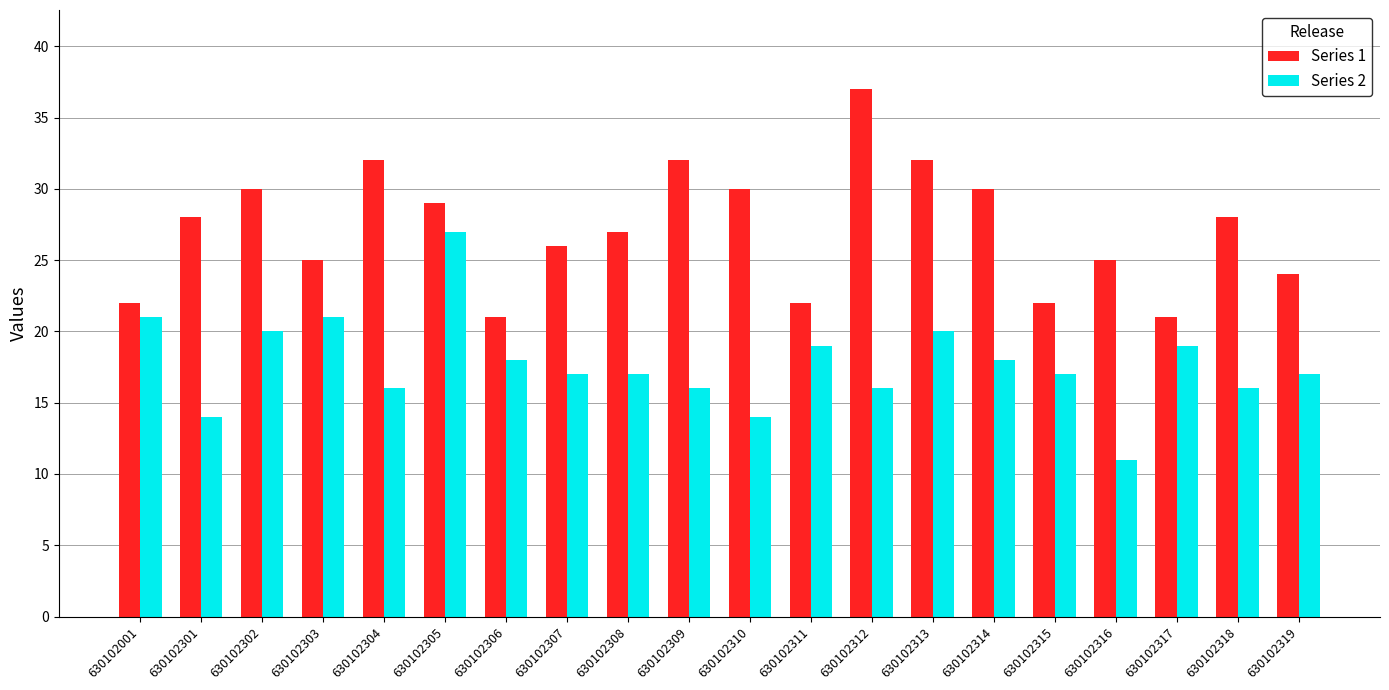

Reading left to right, list all the values displayed in this chart.

Series 1: 22	28	30	25	32	29	21	26	27	32	30	22	37	32	30	22	25	21	28	24
Series 2: 21	14	20	21	16	27	18	17	17	16	14	19	16	20	18	17	11	19	16	17